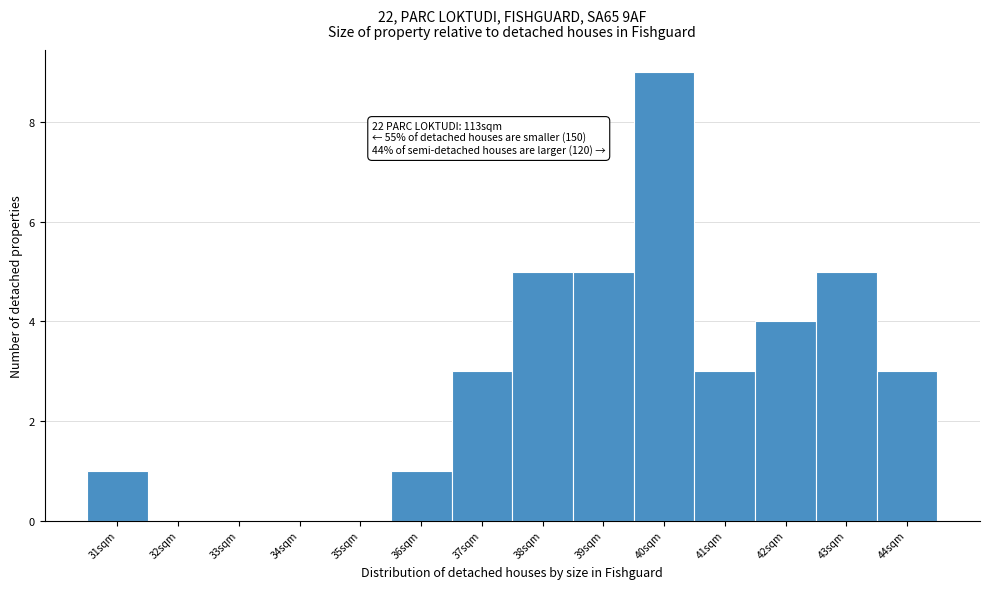

Reading right to left, transcribe all the data shown in this chart.

44sqm=3	43sqm=5	42sqm=4	41sqm=3	40sqm=9	39sqm=5	38sqm=5	37sqm=3	36sqm=1	35sqm=0	34sqm=0	33sqm=0	32sqm=0	31sqm=1